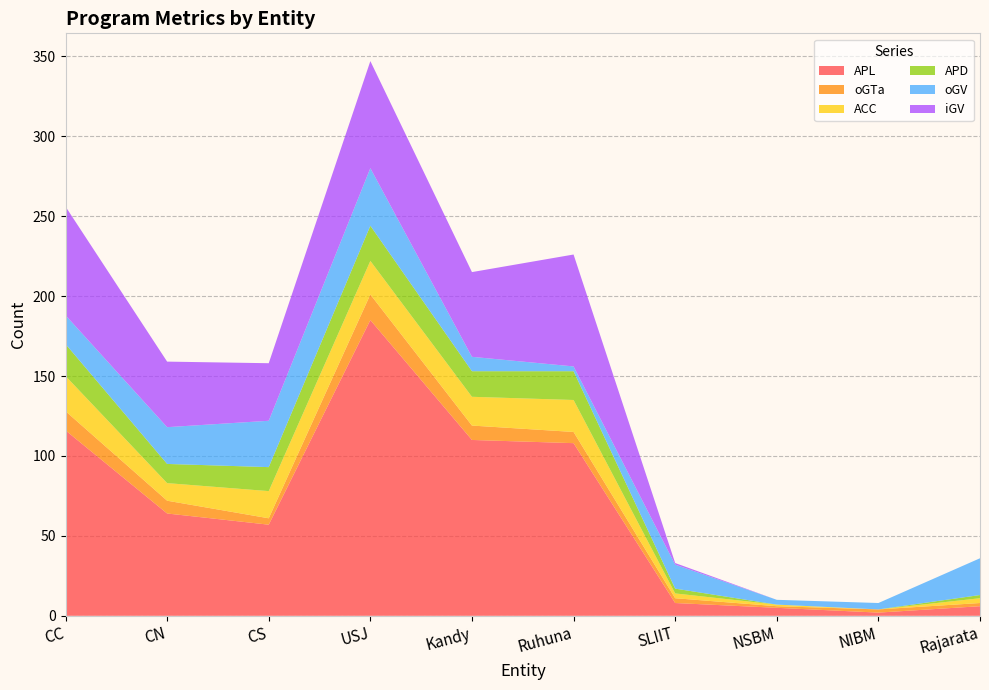

Reading right to left, transcribe all the data shown in this chart.

APL: Rajarata=6	NIBM=2	NSBM=5	SLIIT=8	Ruhuna=108	Kandy=110	USJ=185	CS=57	CN=64	CC=116
oGTa: Rajarata=2	NIBM=2	NSBM=1	SLIIT=3	Ruhuna=7	Kandy=9	USJ=16	CS=4	CN=8	CC=12
ACC: Rajarata=3	NIBM=0	NSBM=1	SLIIT=3	Ruhuna=20	Kandy=18	USJ=21	CS=17	CN=11	CC=22
APD: Rajarata=2	NIBM=0	NSBM=0	SLIIT=3	Ruhuna=18	Kandy=16	USJ=22	CS=15	CN=12	CC=20
oGV: Rajarata=23	NIBM=4	NSBM=3	SLIIT=15	Ruhuna=3	Kandy=9	USJ=36	CS=29	CN=23	CC=18
iGV: Rajarata=0	NIBM=0	NSBM=0	SLIIT=1	Ruhuna=70	Kandy=53	USJ=67	CS=36	CN=41	CC=68